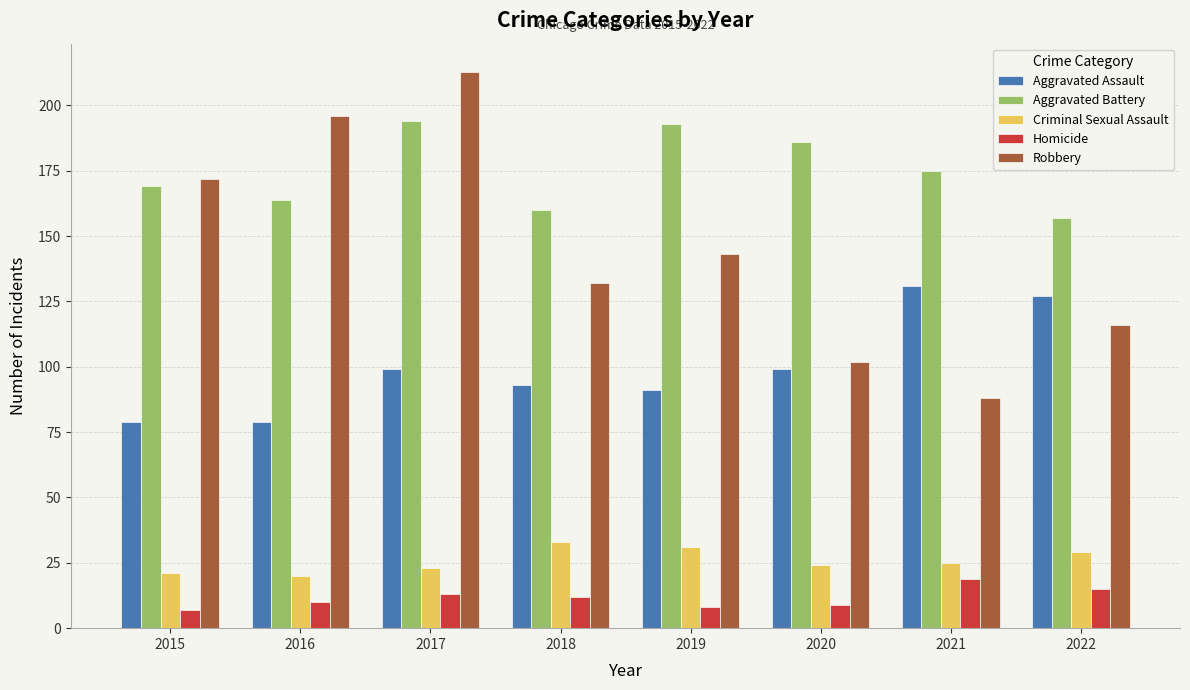

Reading left to right, extract all data points from this chart.

Aggravated Assault: 2015=79	2016=79	2017=99	2018=93	2019=91	2020=99	2021=131	2022=127
Aggravated Battery: 2015=169	2016=164	2017=194	2018=160	2019=193	2020=186	2021=175	2022=157
Criminal Sexual Assault: 2015=21	2016=20	2017=23	2018=33	2019=31	2020=24	2021=25	2022=29
Homicide: 2015=7	2016=10	2017=13	2018=12	2019=8	2020=9	2021=19	2022=15
Robbery: 2015=172	2016=196	2017=213	2018=132	2019=143	2020=102	2021=88	2022=116